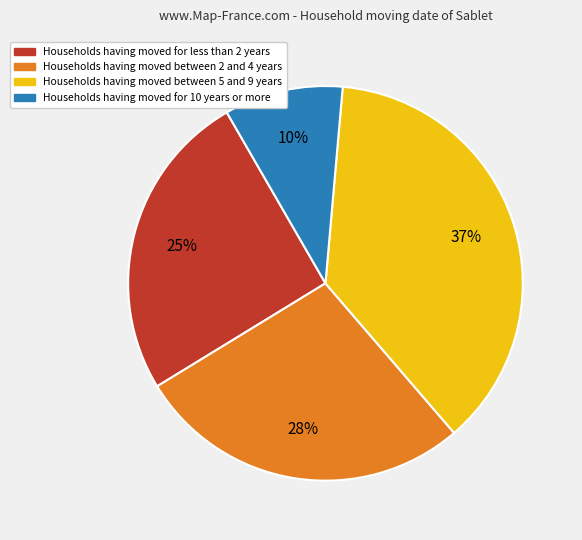

What is the smallest slice in the pie chart?

Households having moved for 10 years or more